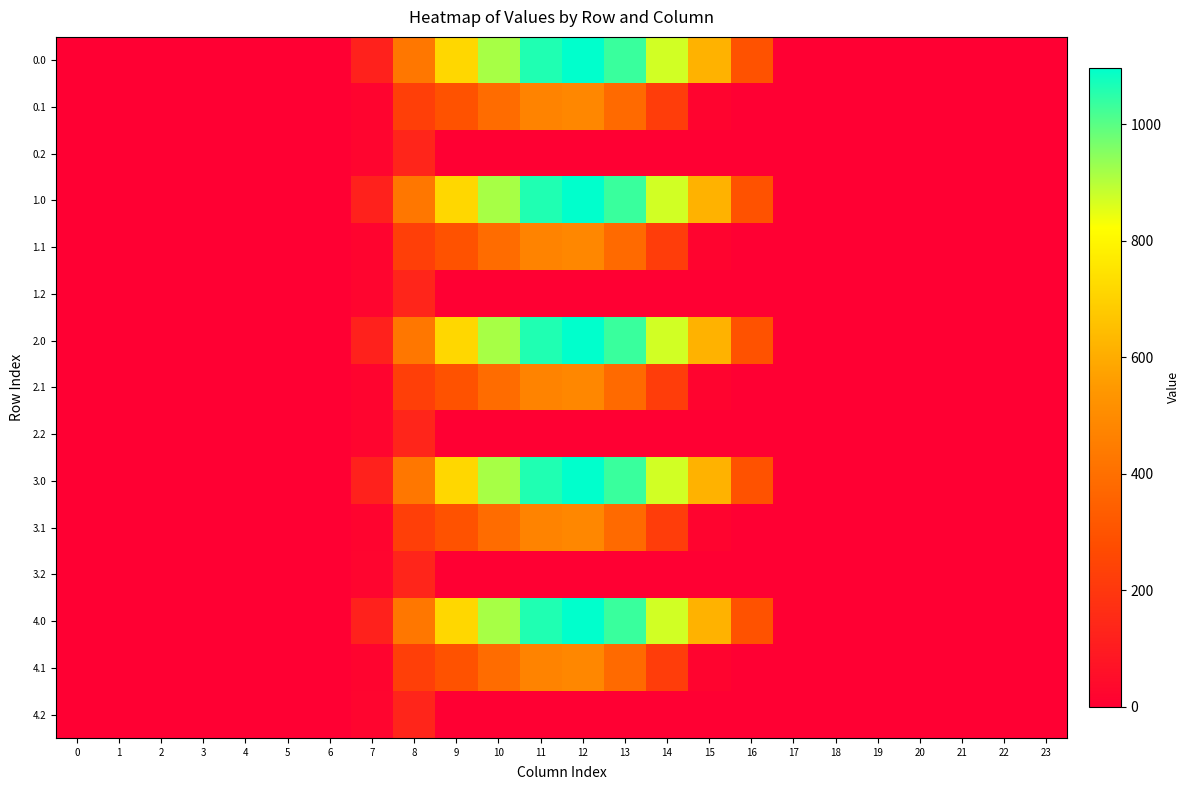

At which category is the sum across all series the highest?

12